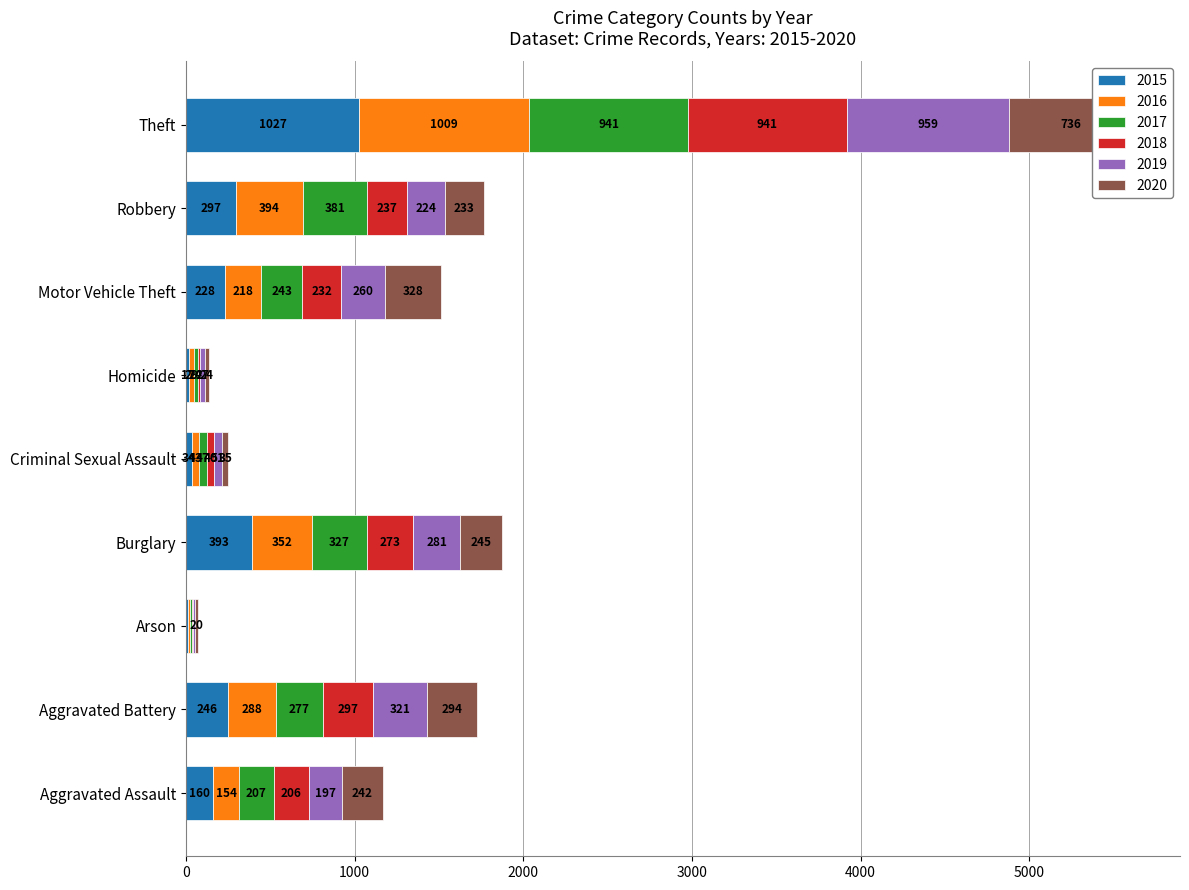

The value of 2020 at Robbery is 331. True or false?

False